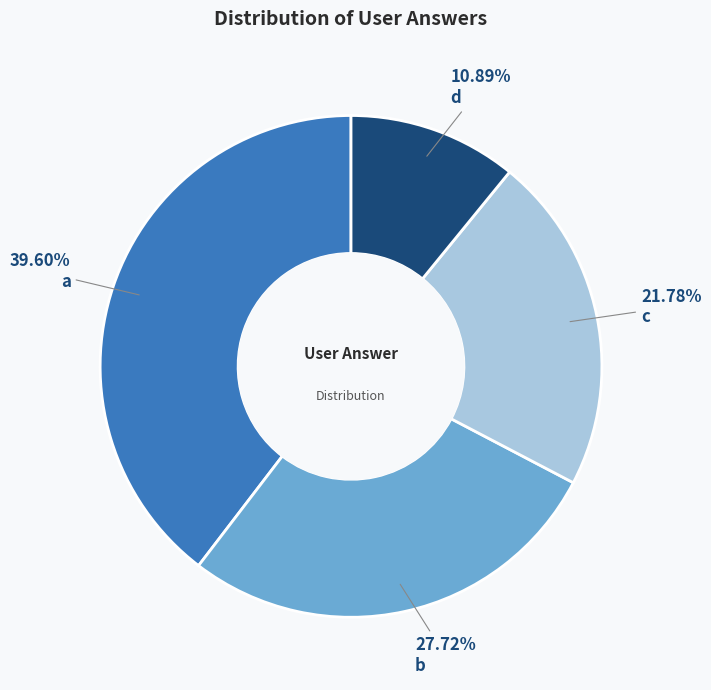

Is b the majority of the pie?

No